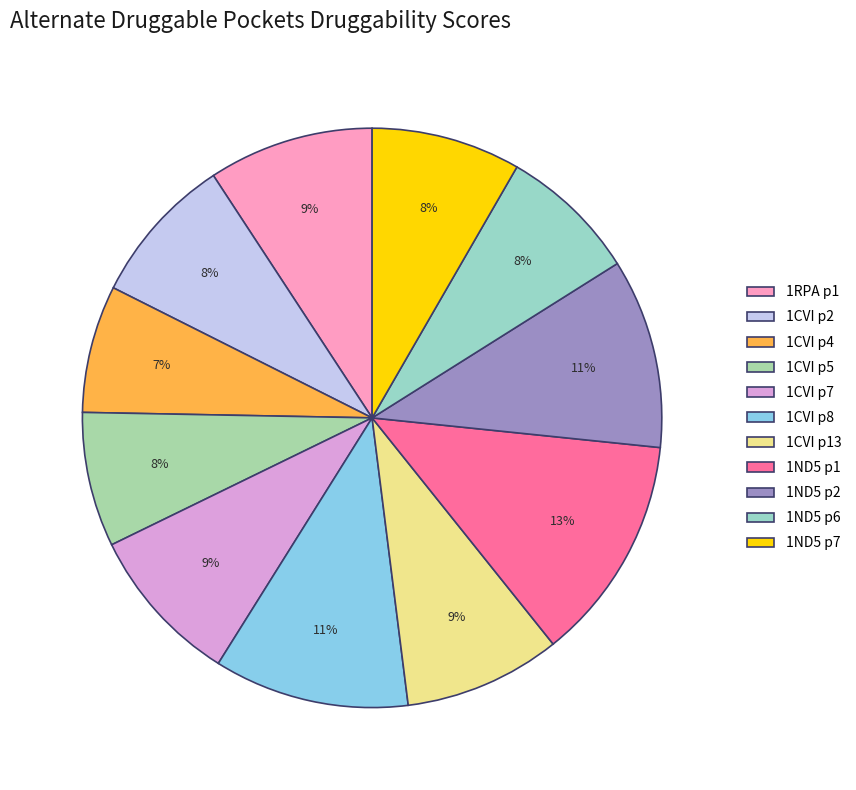

Is it true that 1ND5 p1 is 20% of the pie?

False